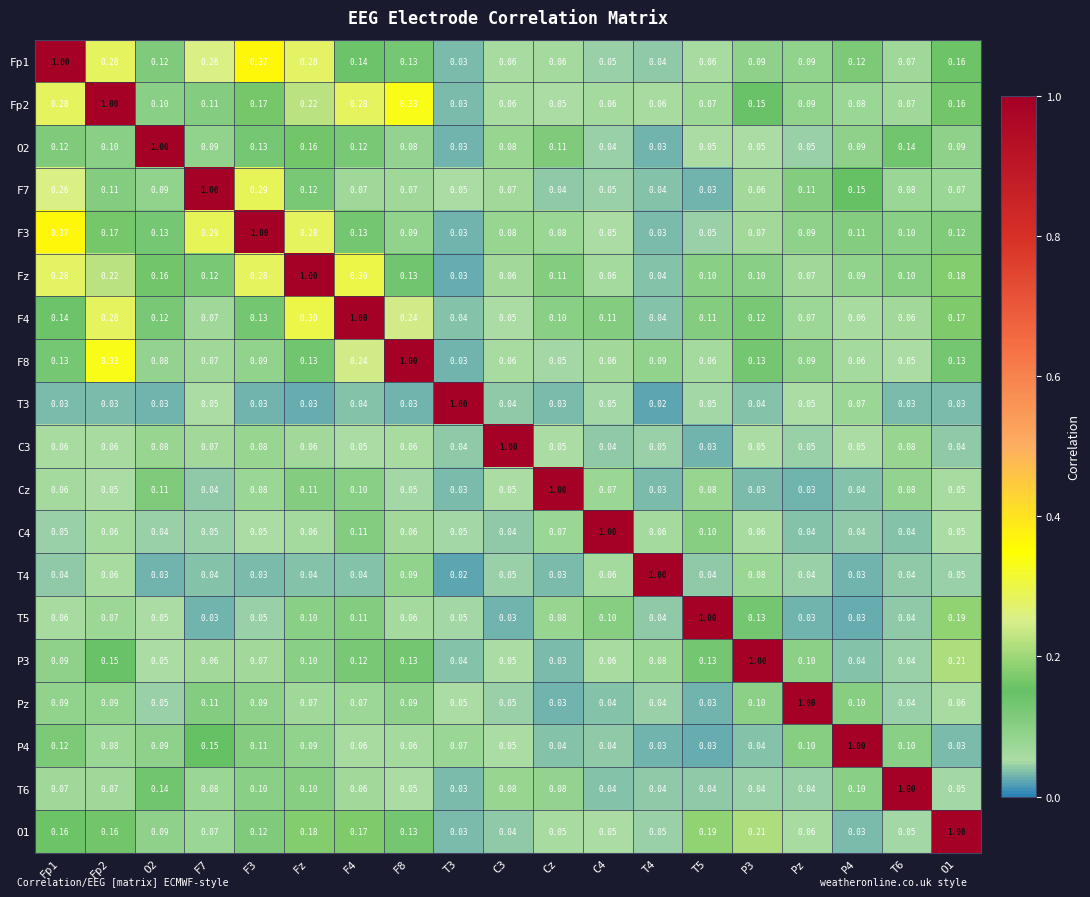

Which category has the highest value in the Pz series?

Pz